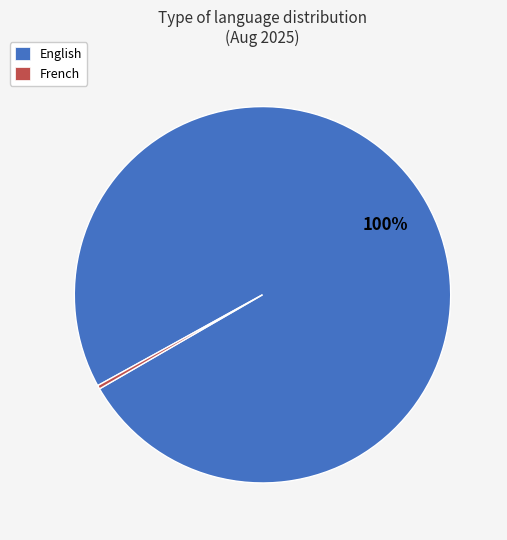

What is the smallest slice in the pie chart?

French